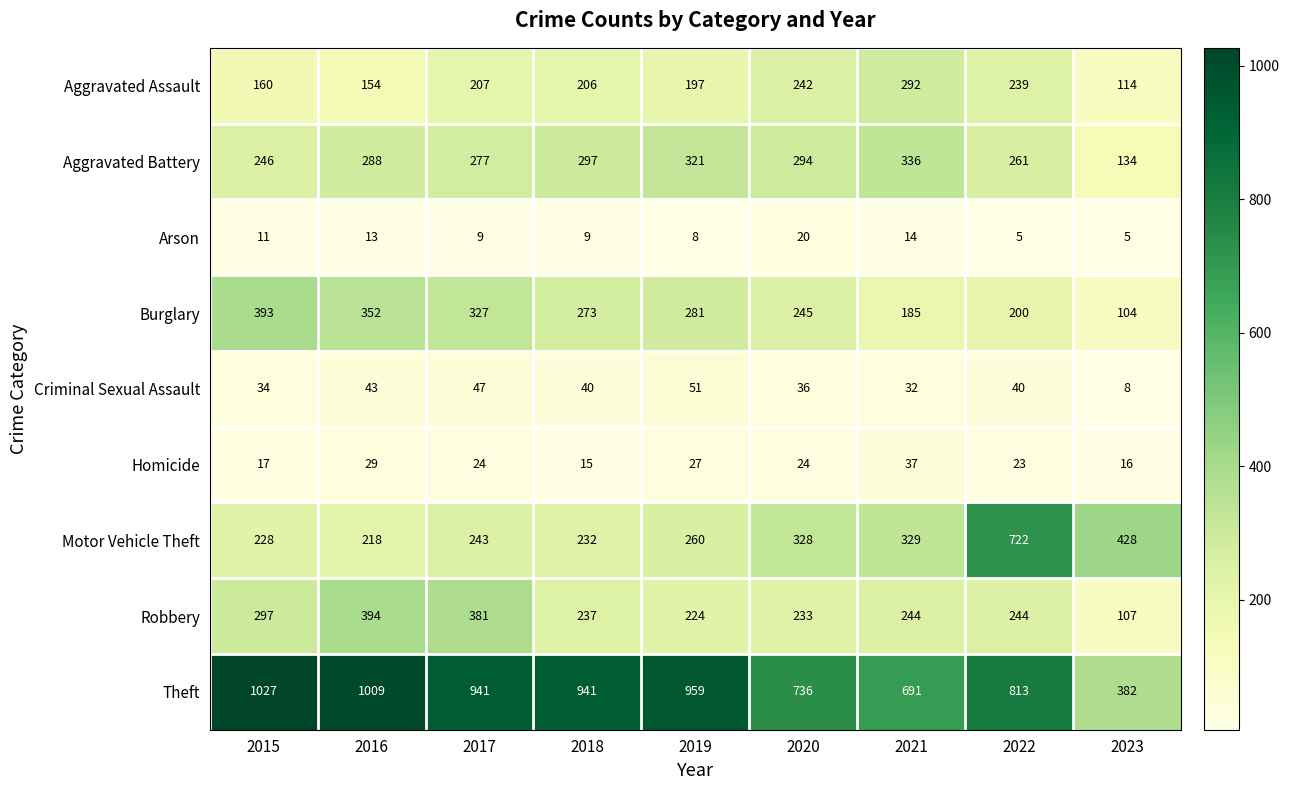

Which label corresponds to the largest value in the chart?

2015